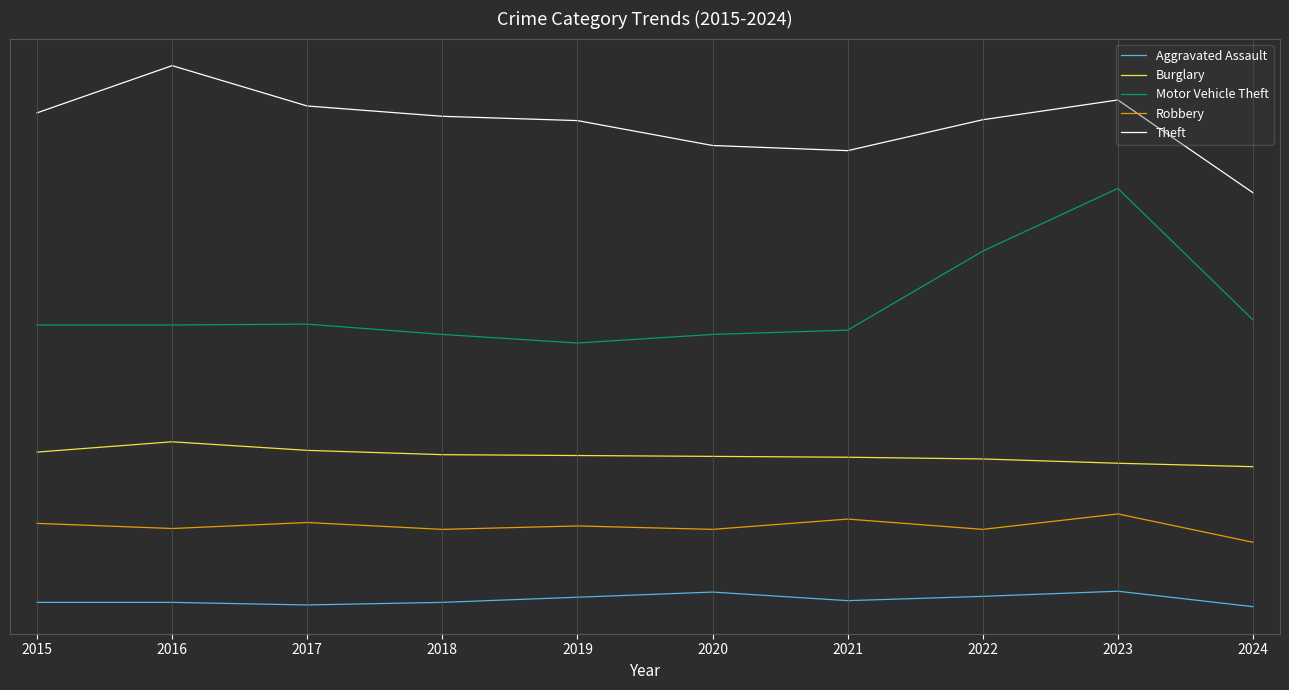

What is the approximate value of Theft at 2024, to the nearest 10?

440